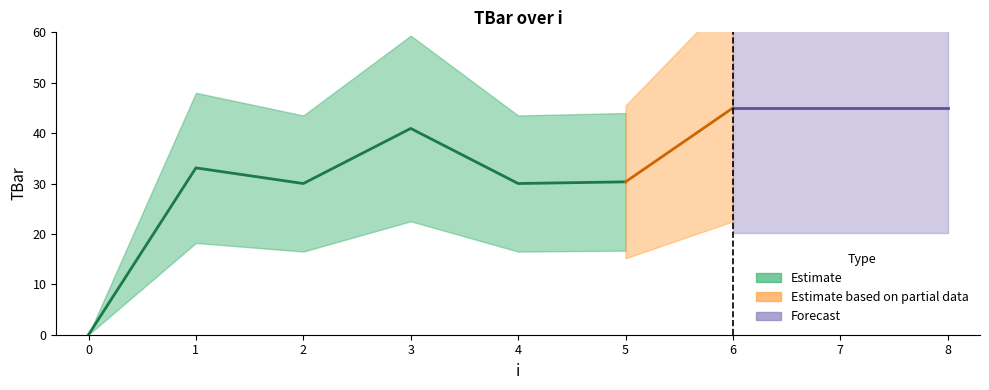

List the labels in order of value, smallest first.

0, 2, 4, 5, 1, 3, 6, 7, 8